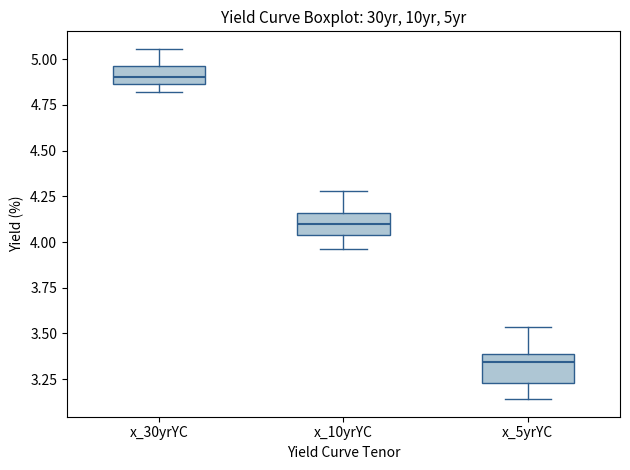

Which box's median line is the lowest?

x_5yrYC